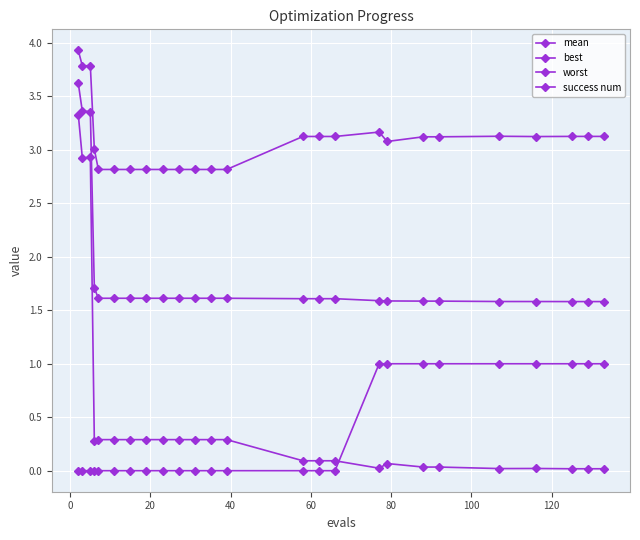

Which series ends up on top after the final intersection of success num and best?

success num